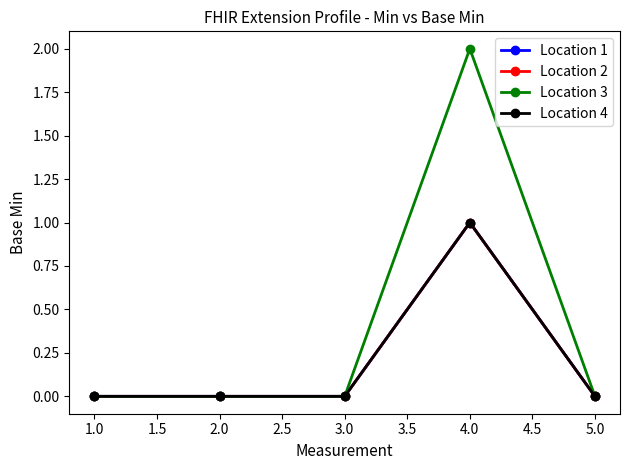

Does the chart have visible grid lines?

No